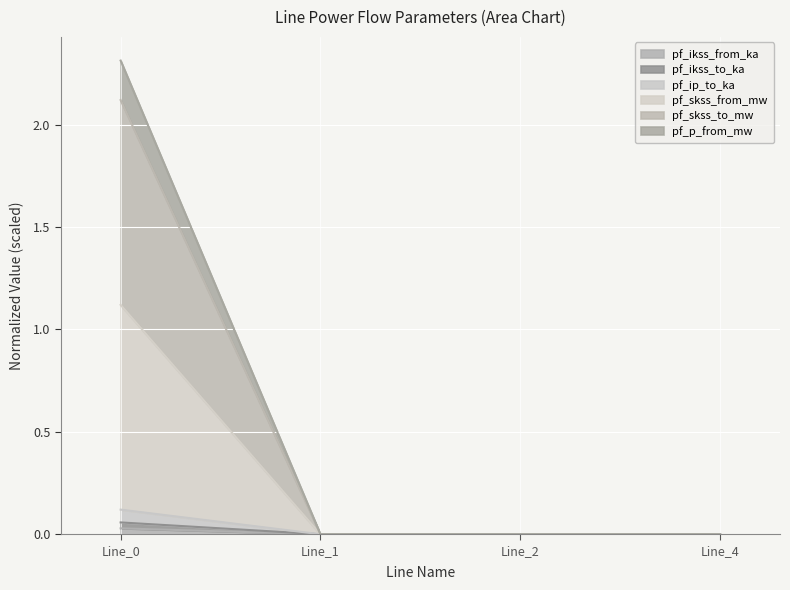

At which category is the sum across all series the highest?

Line_0